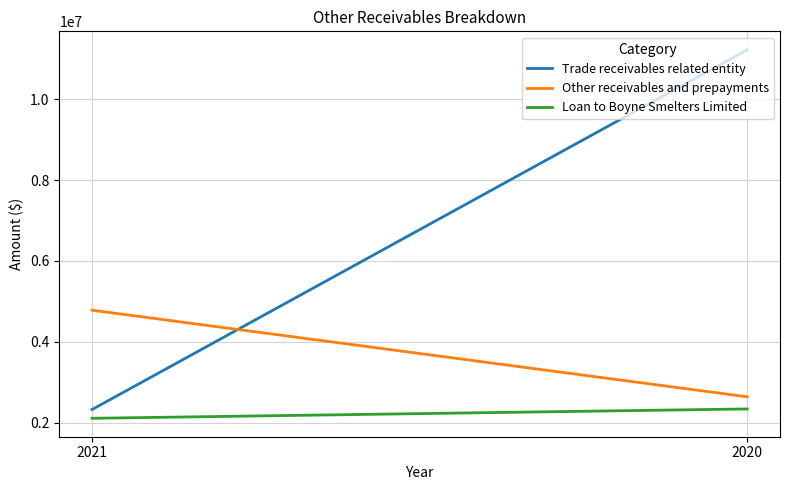

Is it true that Trade receivables related entity equals 2256709 at 2020?

False